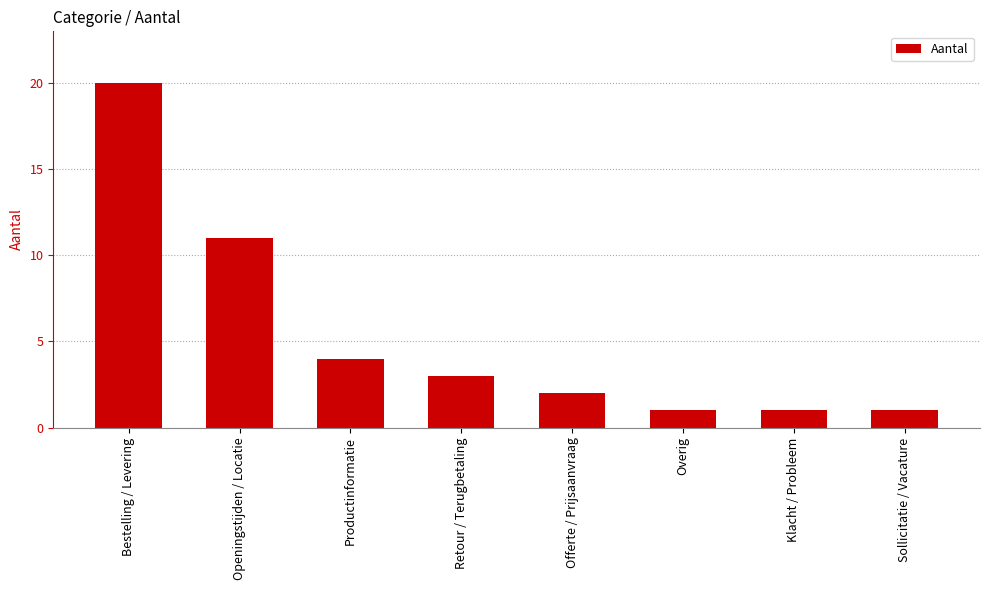

What is the value of the 7th bar from the left?

1